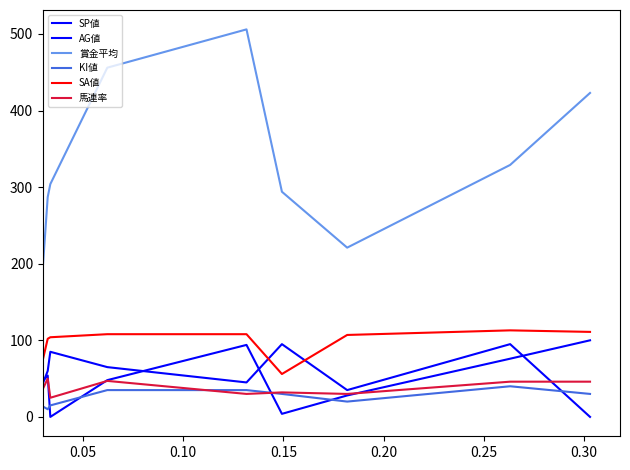

How many series are shown in this chart?

6